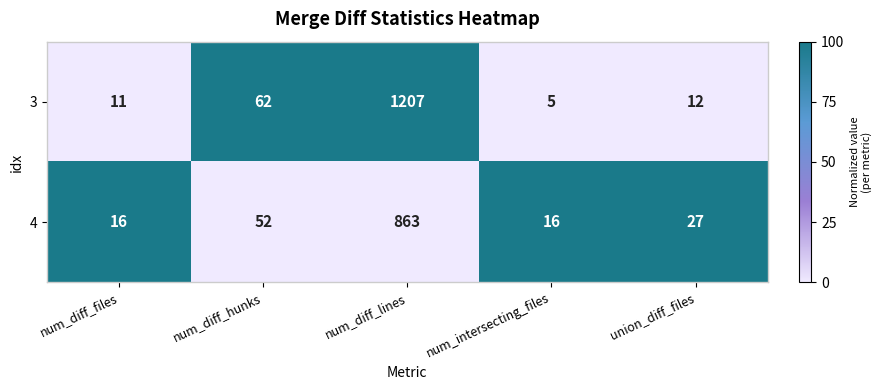

Between num_diff_lines and num_intersecting_files, which series saw the biggest shift?

3